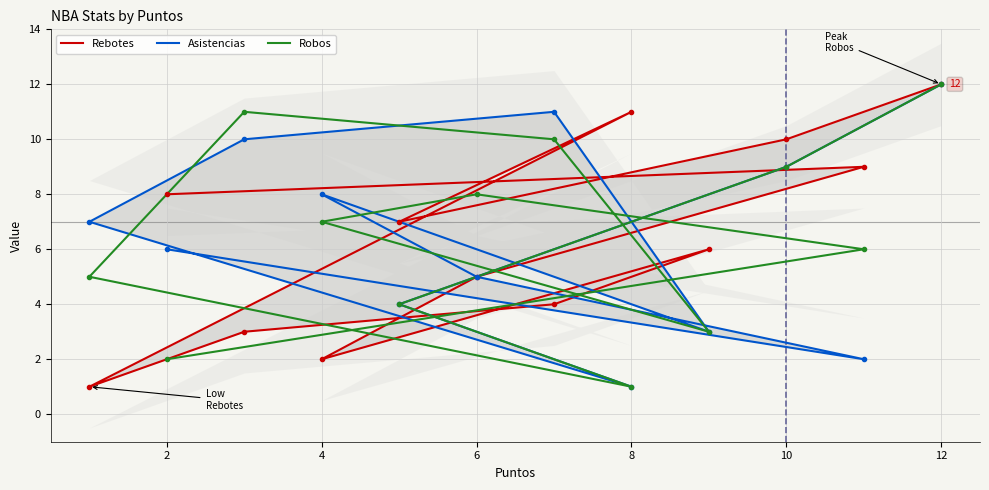

How many data points does each series have?

12